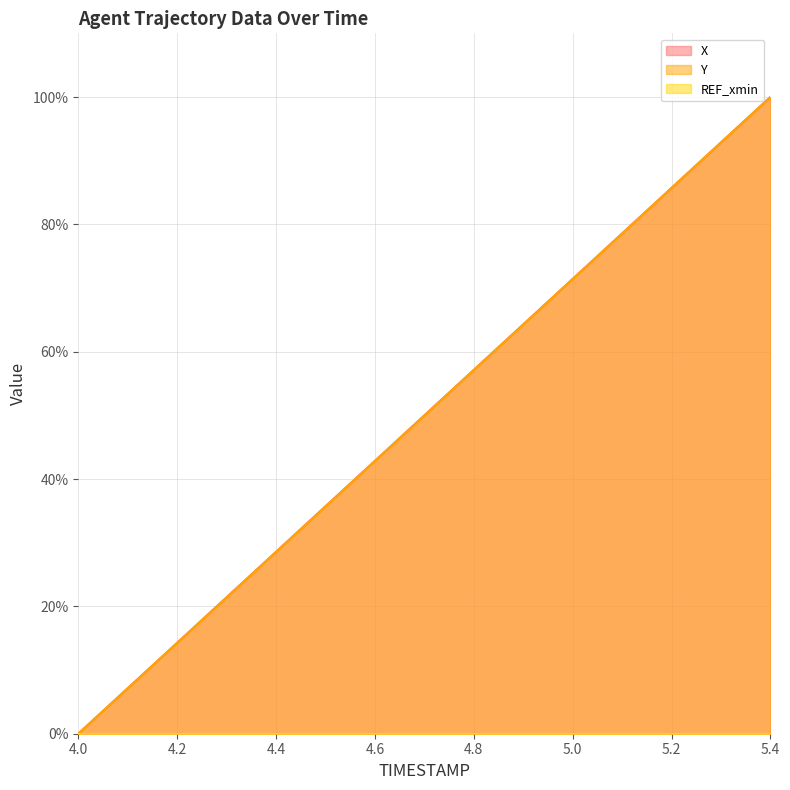

Does the chart have visible grid lines?

Yes